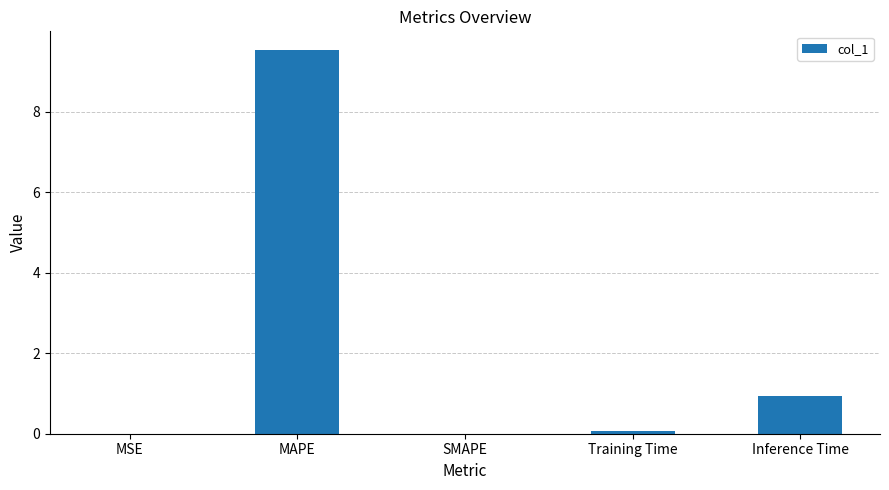

How many series are shown in this chart?

1